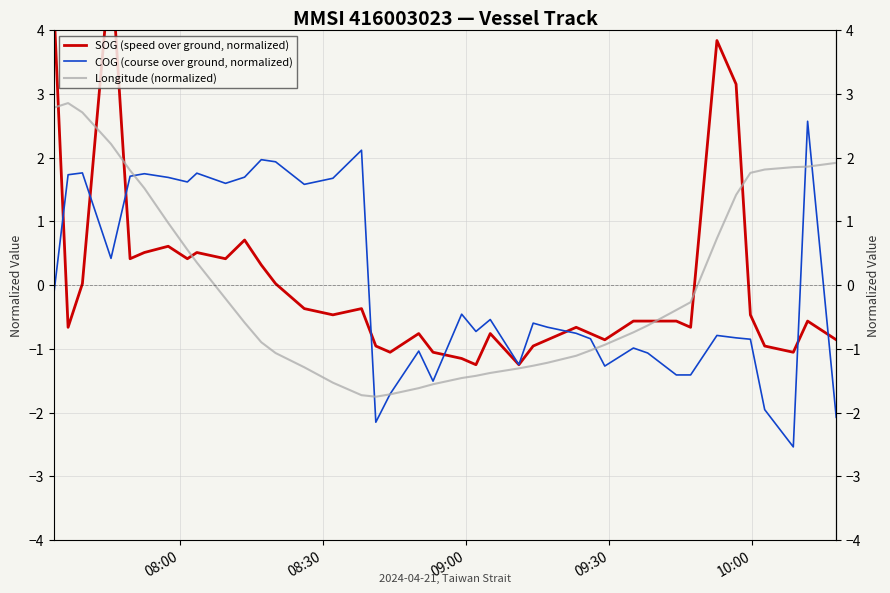

What is the minimum value shown in the chart?

-2.5